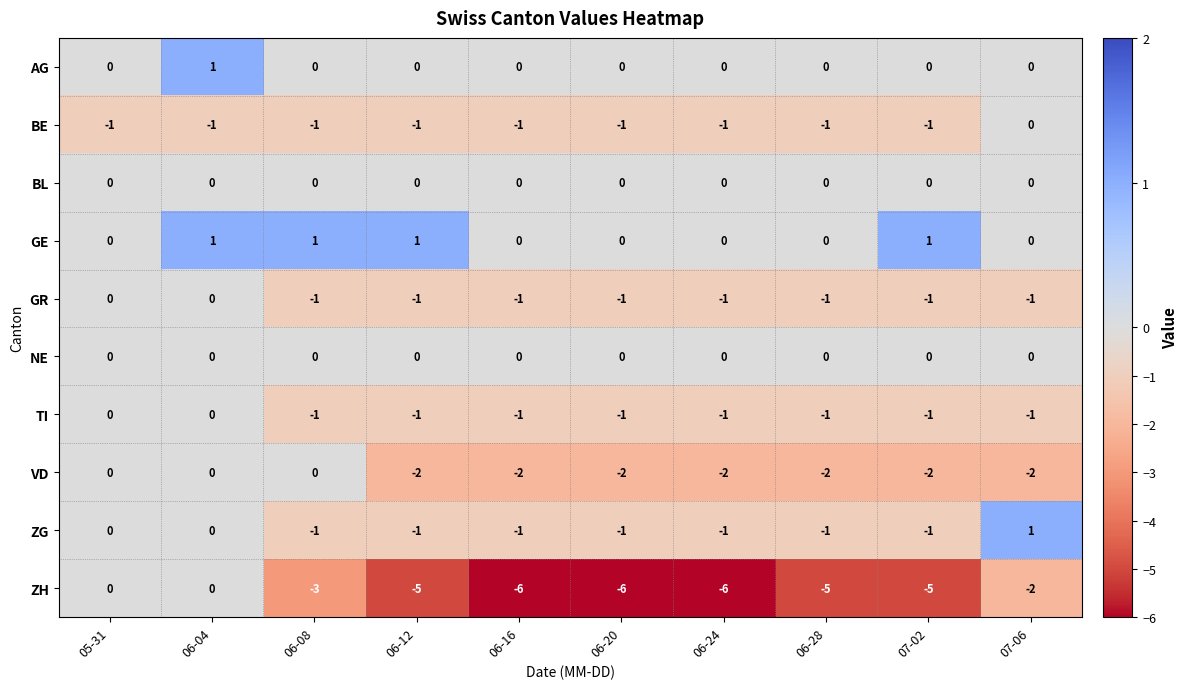

What is the total value across all series at 05-31?

-1